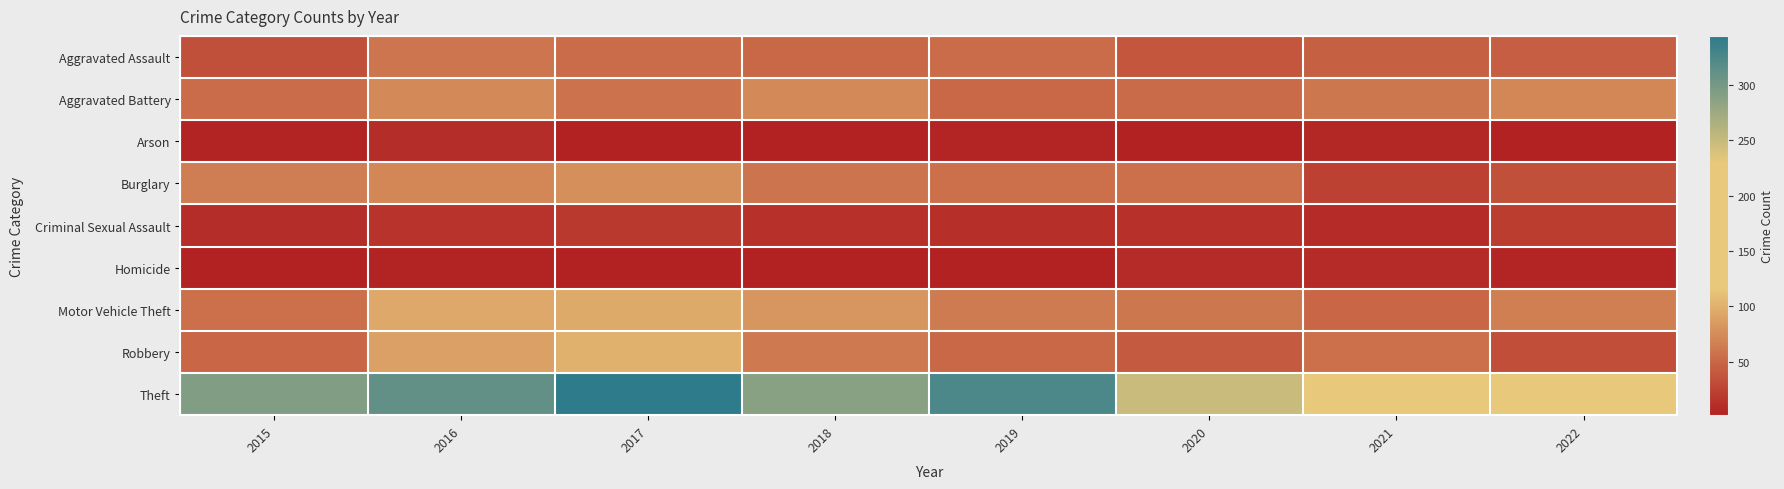

Count the number of categories in the chart.

8